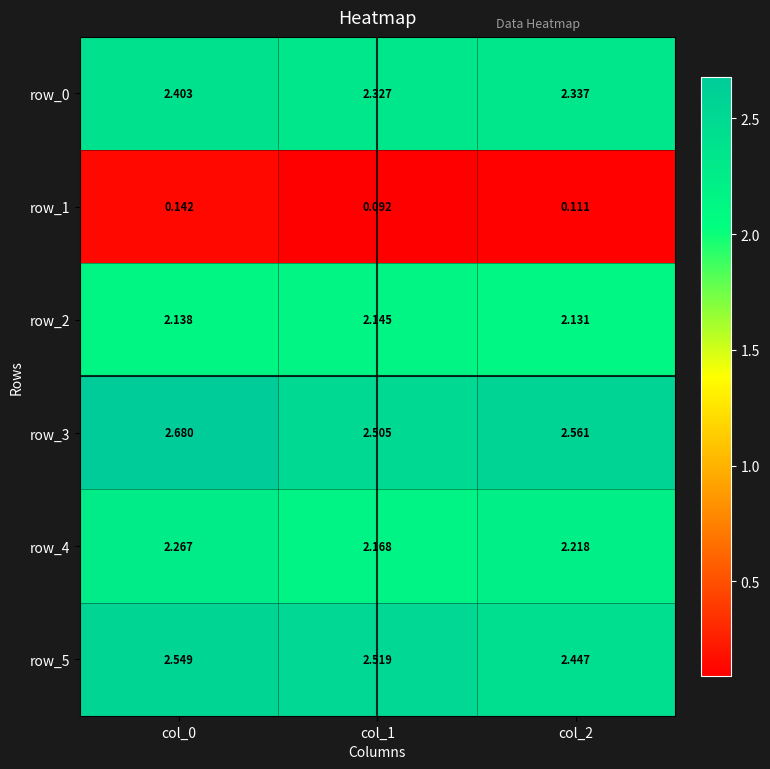

Is the value of row_5 at col_1 greater than the value of row_3 at col_1?

Yes